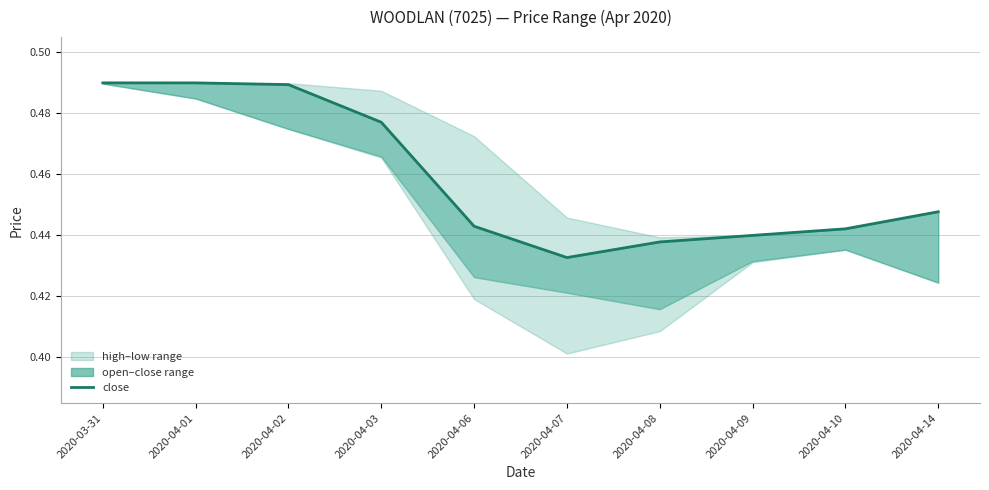

Which has a higher value, 2020-04-02 or 2020-04-10?

2020-04-02